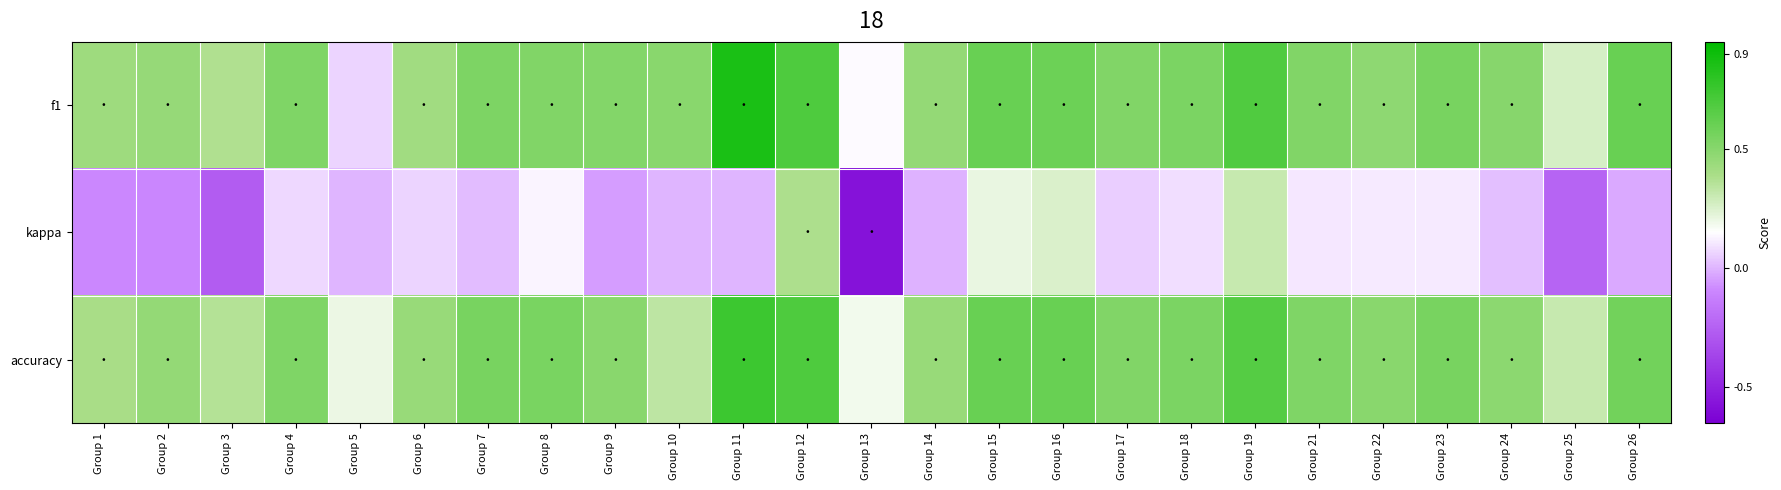

At how many categories does at least one series exceed 0?

25